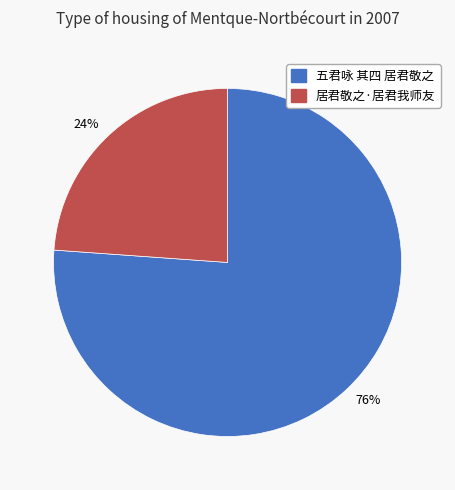

To the nearest percent, what is the combined percentage of 居君敬之·居君我师友 and 五君咏 其四 居君敬之?

100%